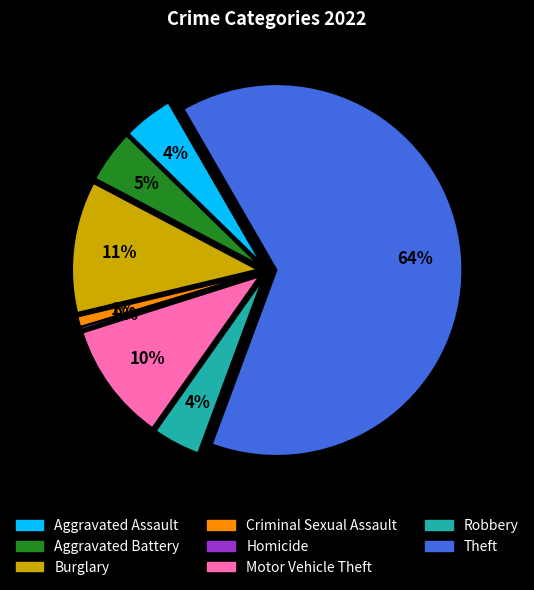

To the nearest percent, what is the difference between the largest and smallest slice percentages?

64%